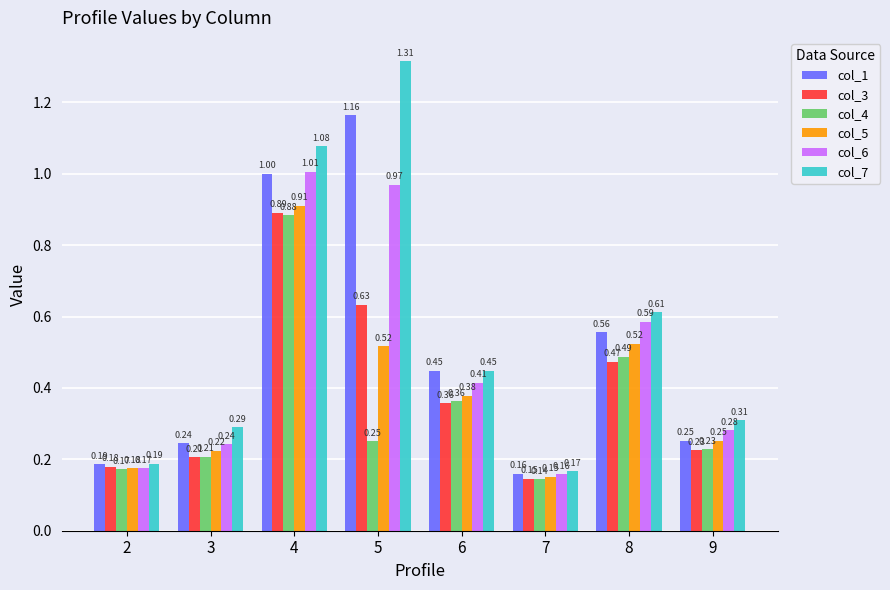

At which category is the sum across all series the highest?

4